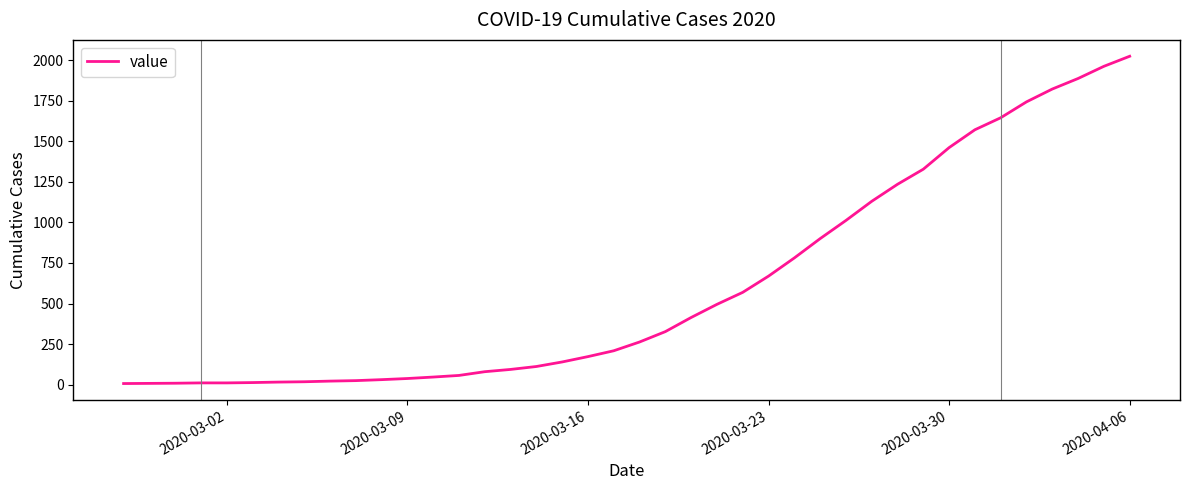

What is the greatest value displayed?

2024